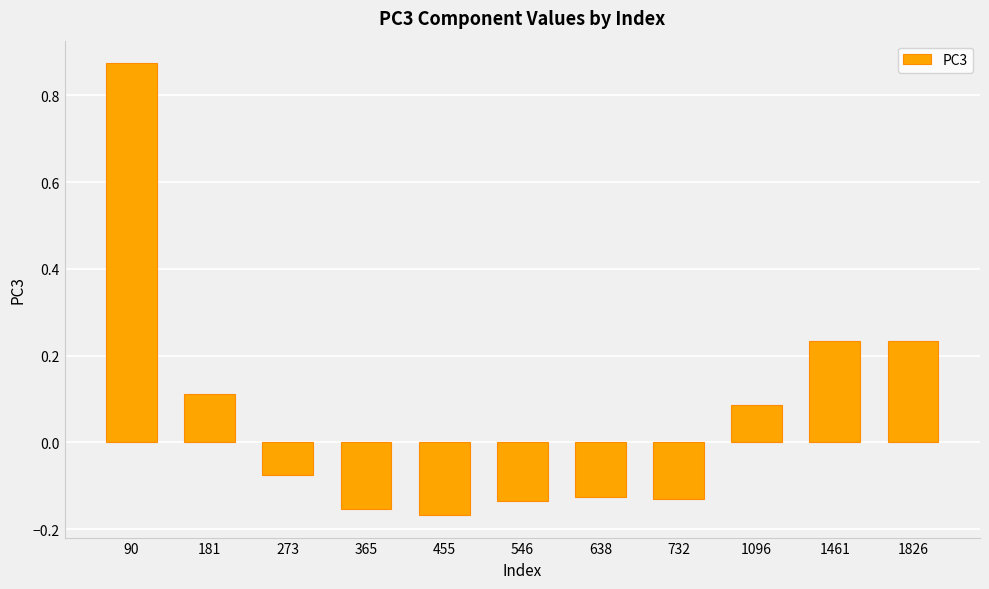

Is it true that the value at 1461 is 0.1?

False